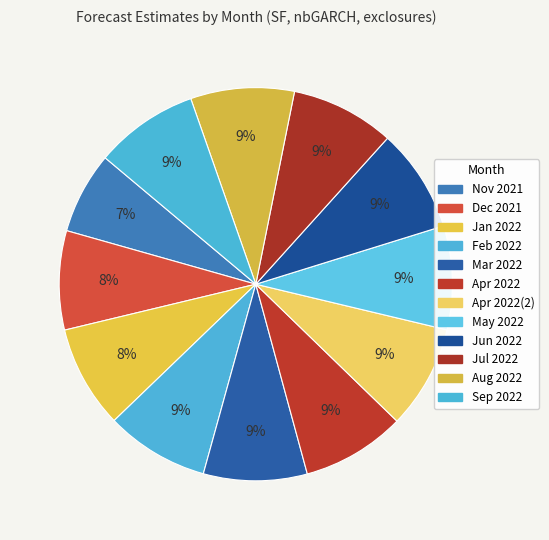

Which slice is the smallest?

Nov 2021